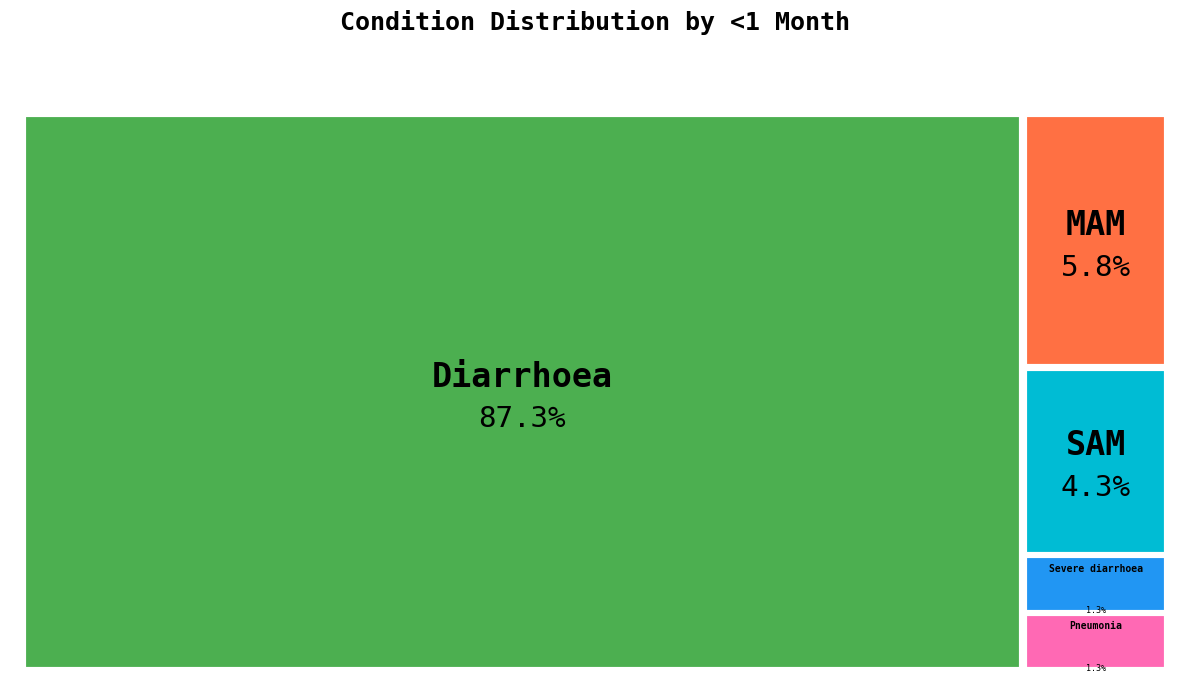

What is the smallest slice in the pie chart?

Severe diarrhoea